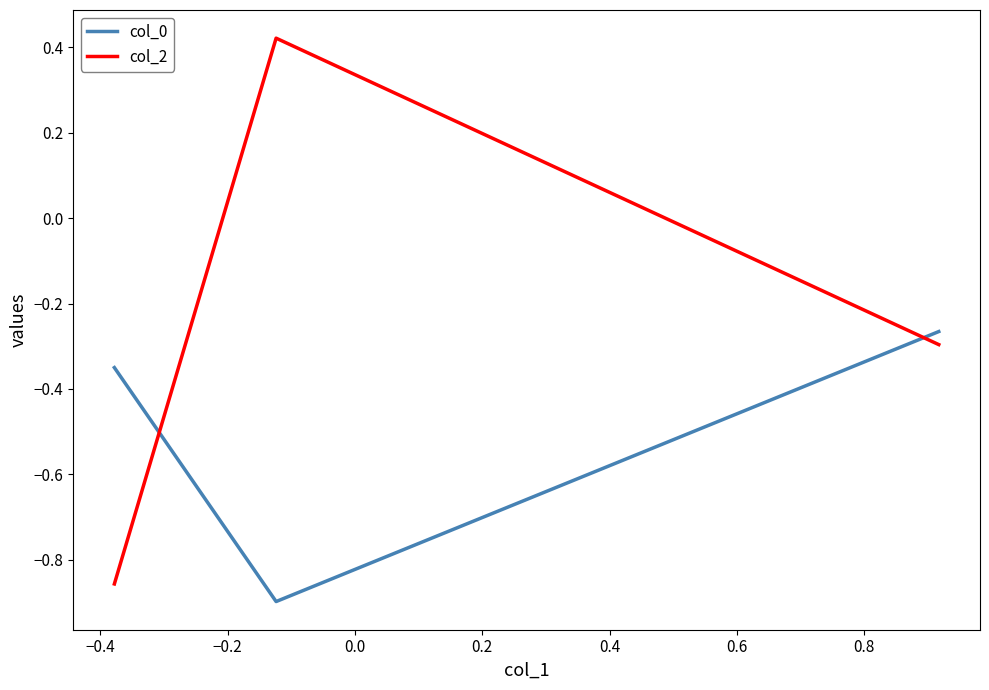

Which series has the largest total across all categories?

col_2